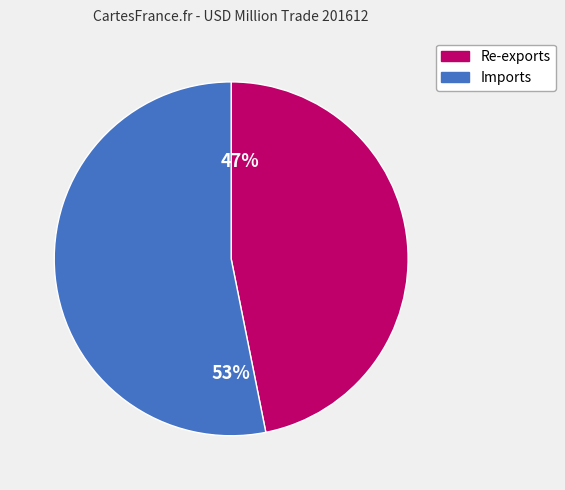

Is the sum of Imports and Re-exports greater than half?

Yes